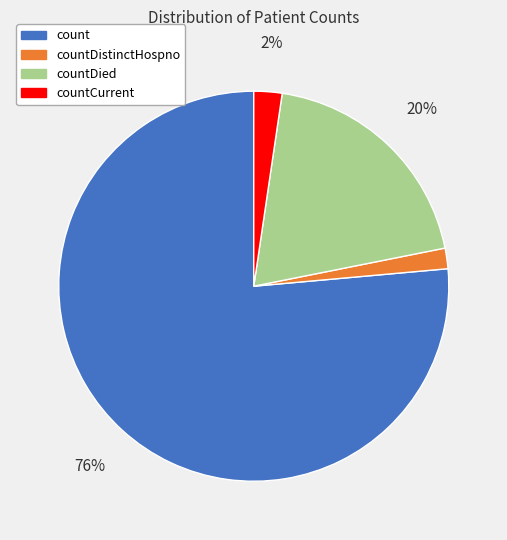

Which has a higher value, countCurrent or count?

count